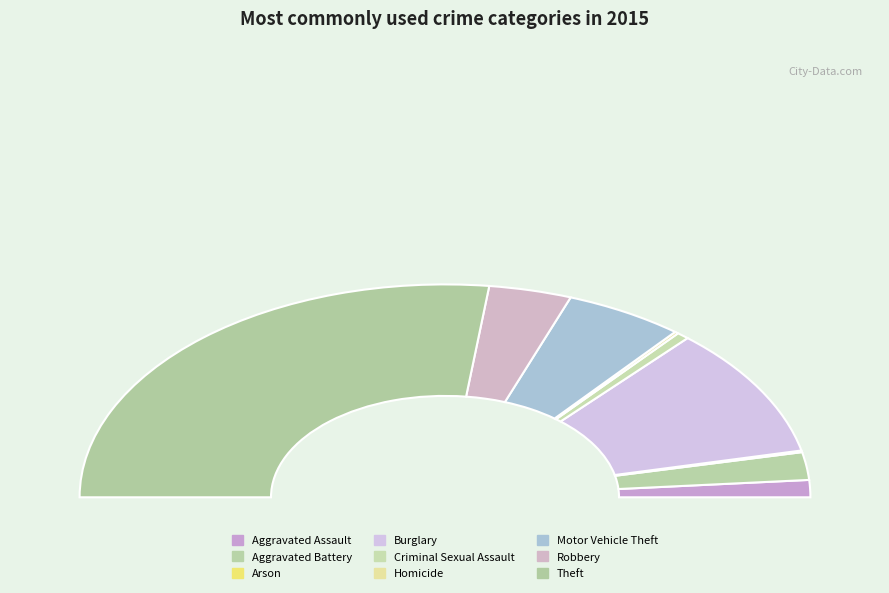

How many segments does this pie chart have?

9